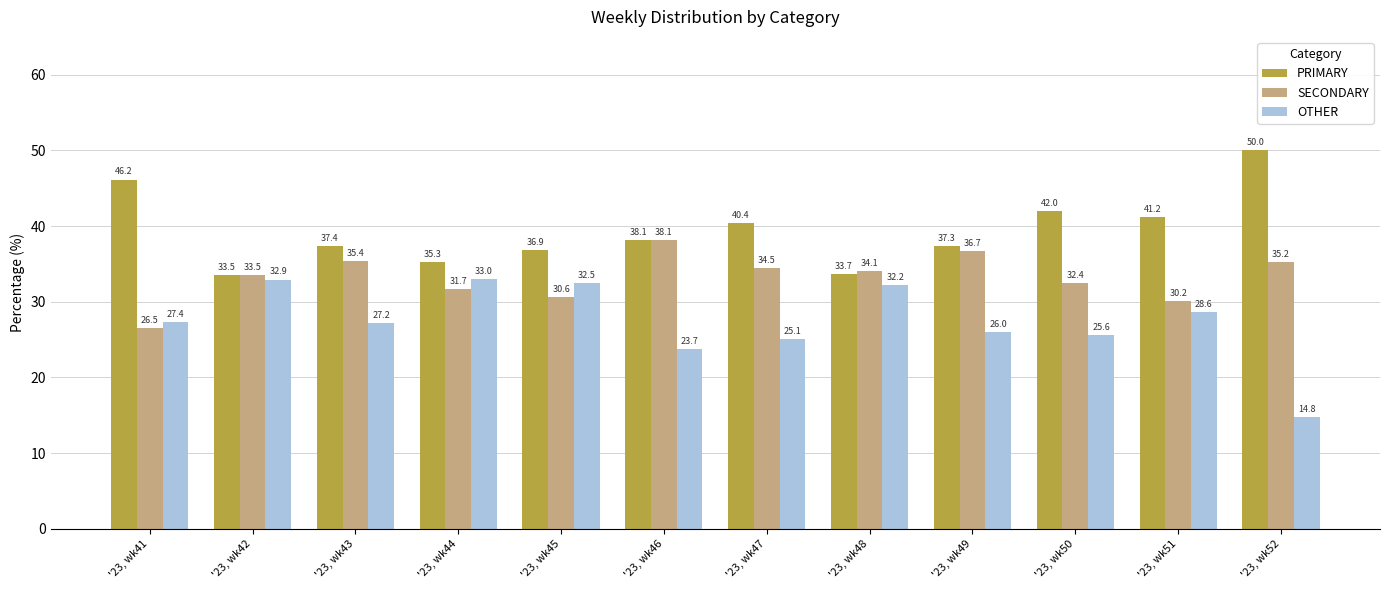

How many series are shown in this chart?

3